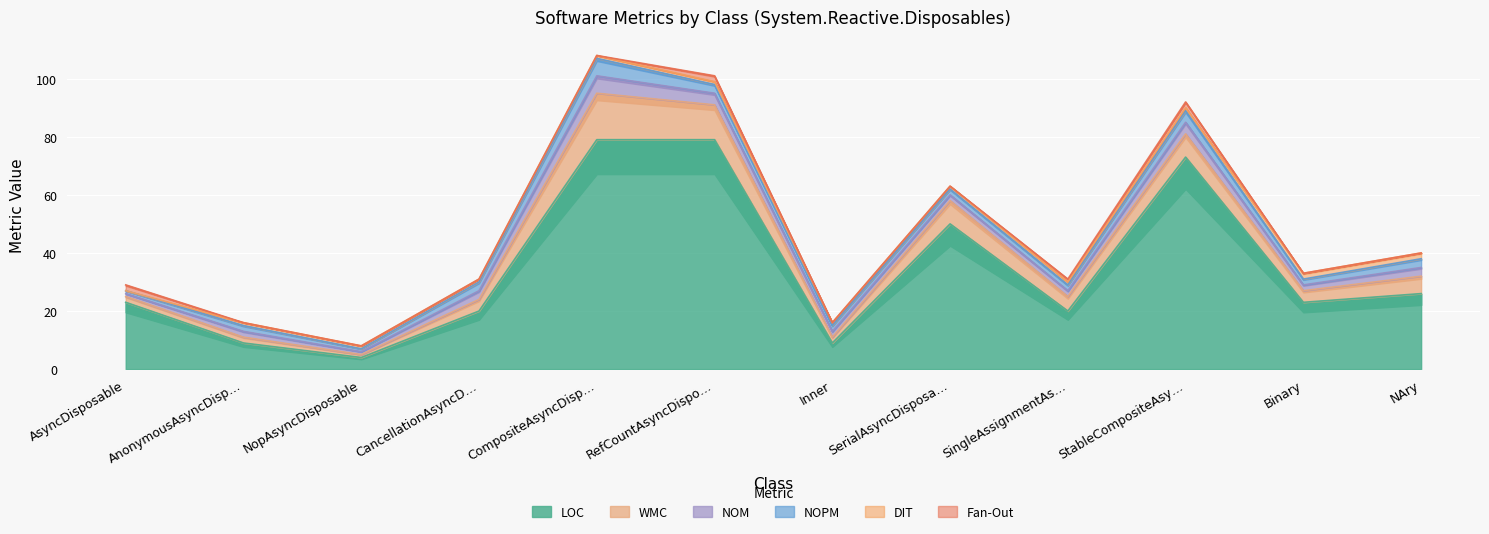

The value of NOM at SingleAssignmentAsyncDisposable is 3. True or false?

False